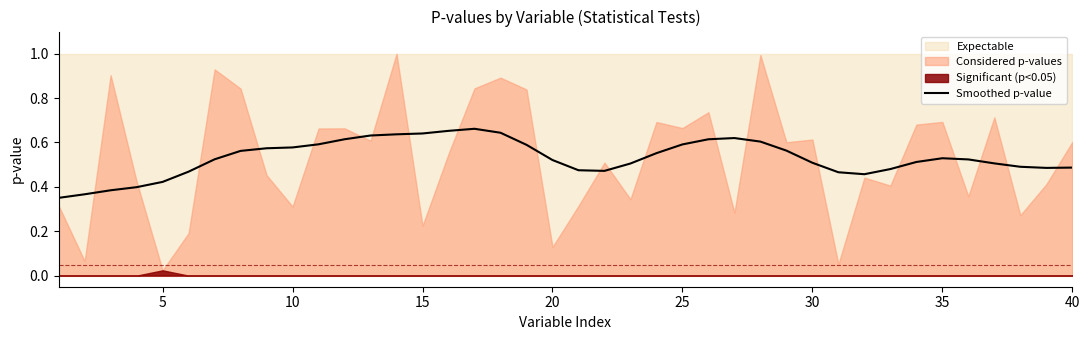

How many lines are shown in the chart?

1